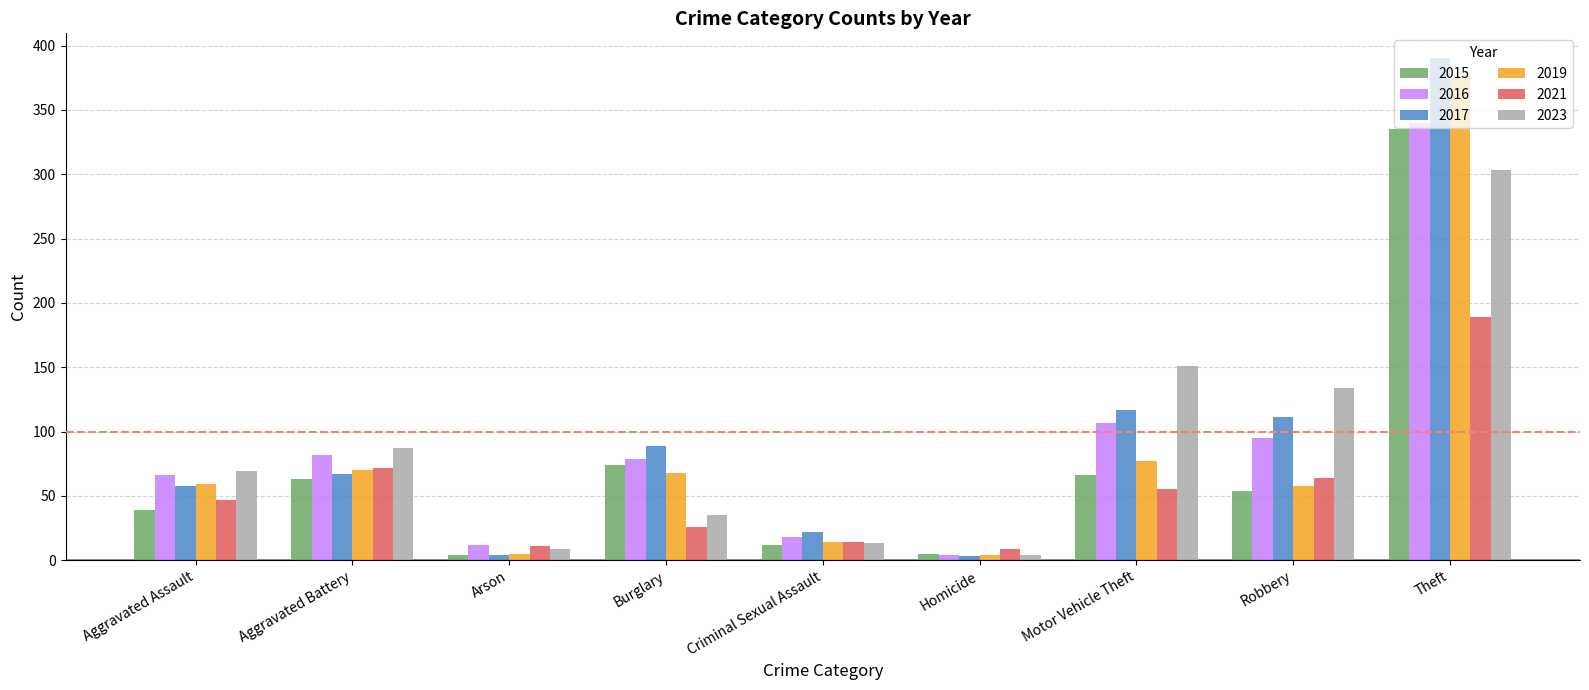

Where is 2016 nearest to the value 172?

Motor Vehicle Theft